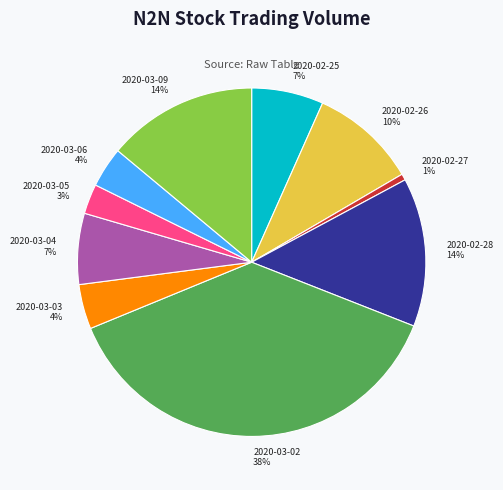

Does 2020-02-25 represent more than half of the total?

No